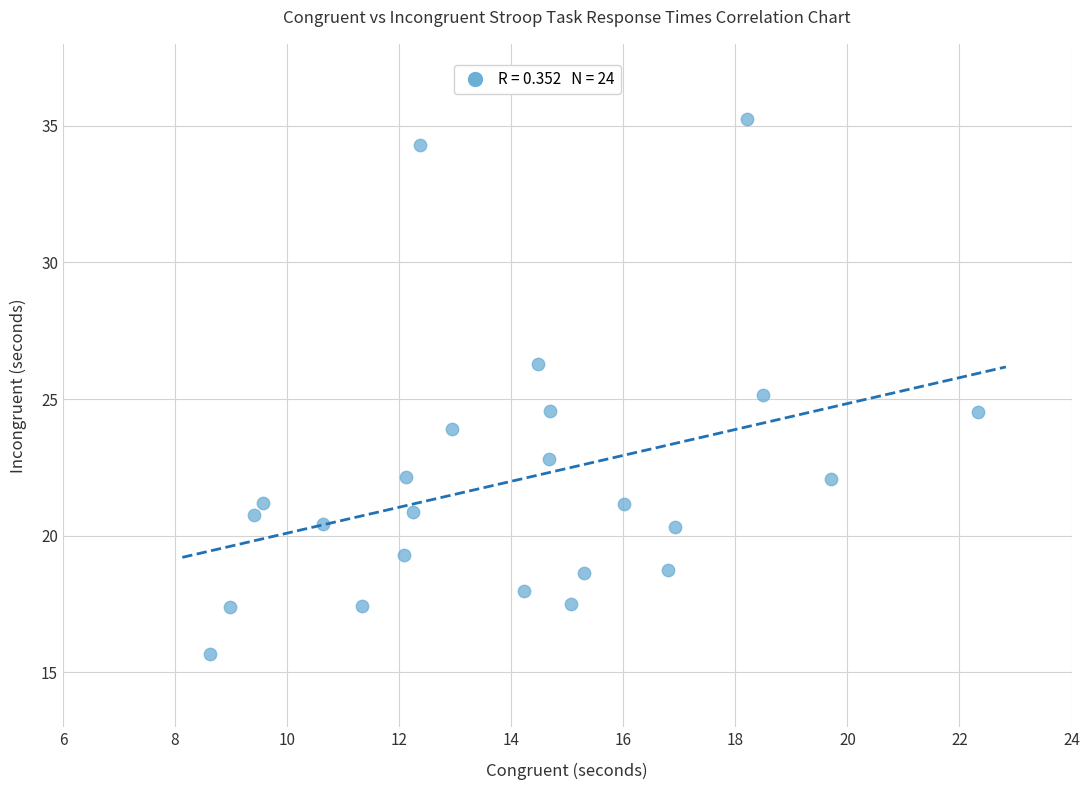

What is the range of Y values (max minus min)?

19.6